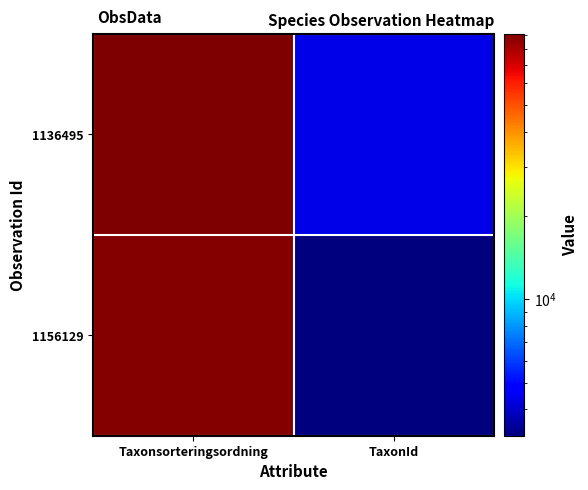

Reading left to right, extract all data points from this chart.

1136495: Taxonsorteringsordning=90644	TaxonId=4361
1156129: Taxonsorteringsordning=89170	TaxonId=3215